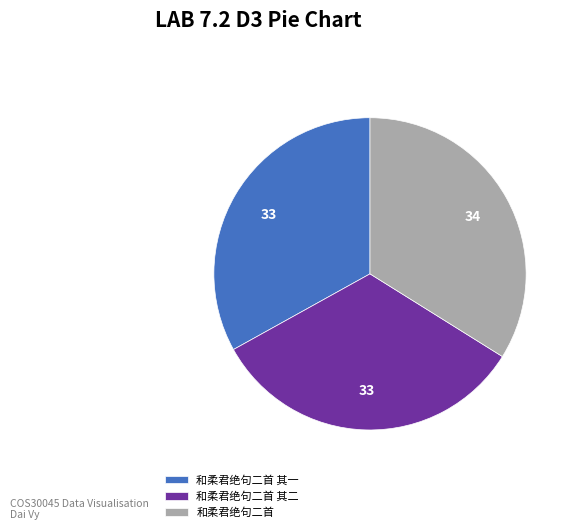

How many slices are in this pie chart?

3